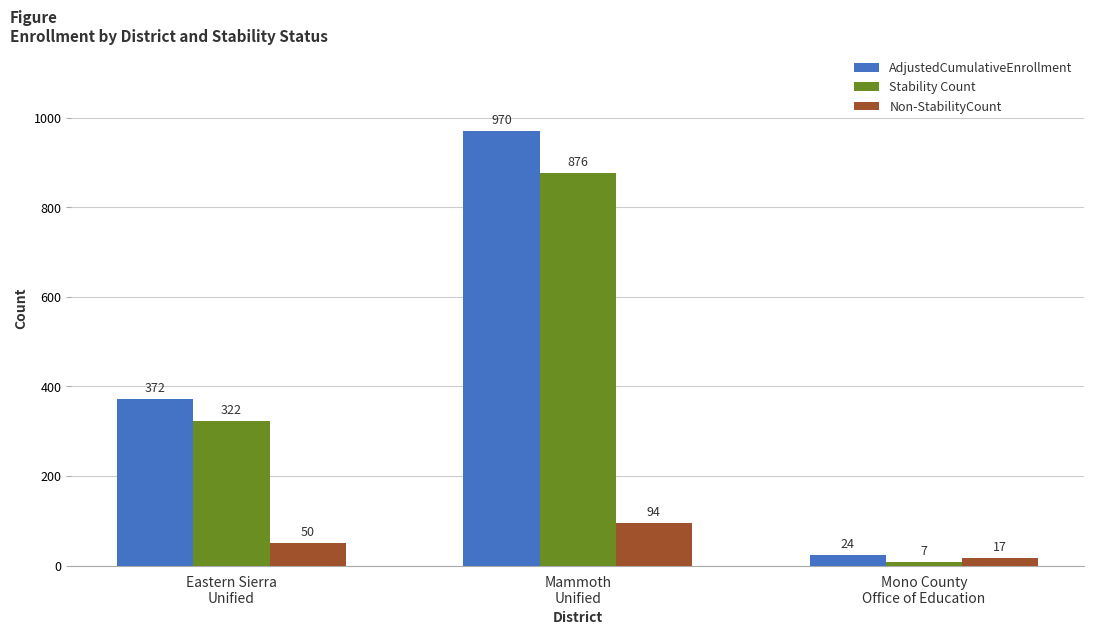

What is the approximate value of Non-StabilityCount at Mono County
Office of Education?

17